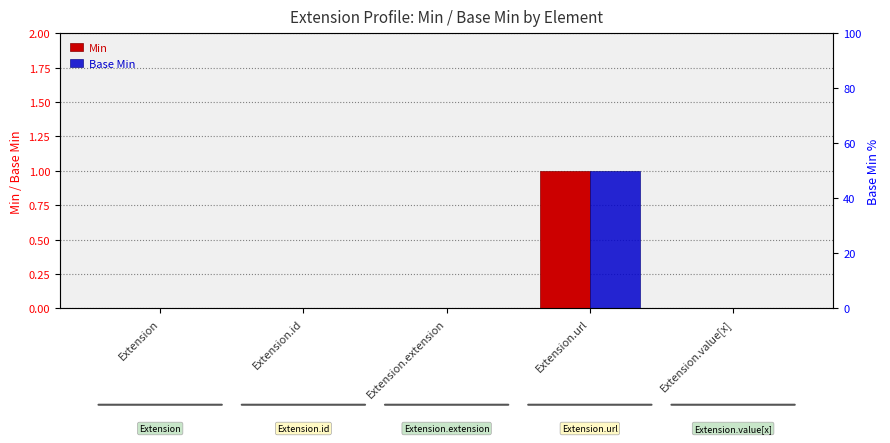

What are all the series names shown in the legend?

Min, Base Min